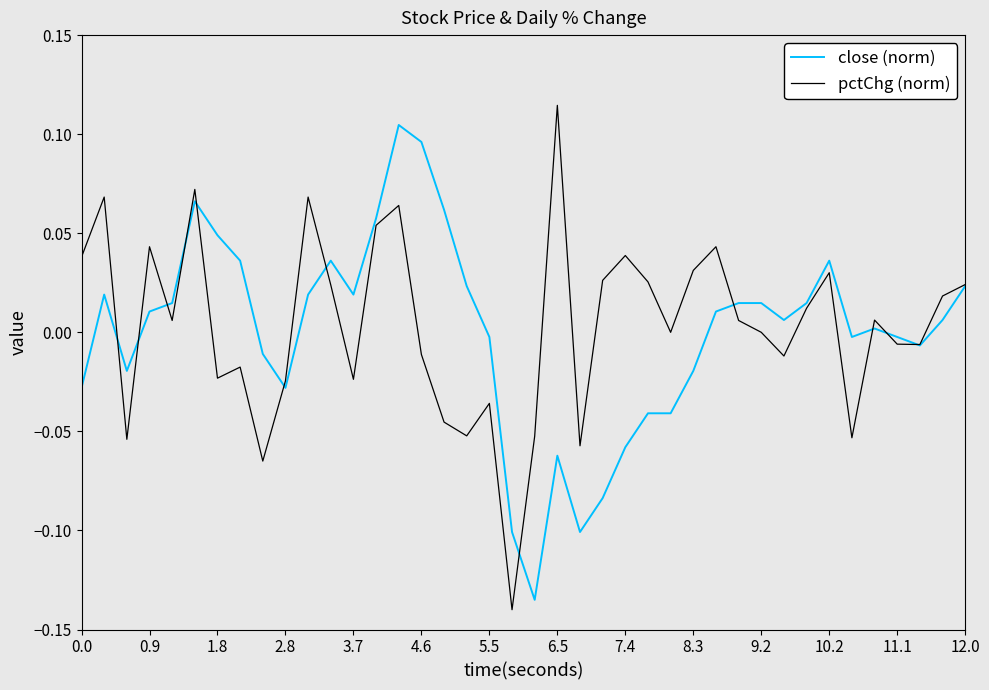

How many intersections are there between close (norm) and pctChg (norm)?

12